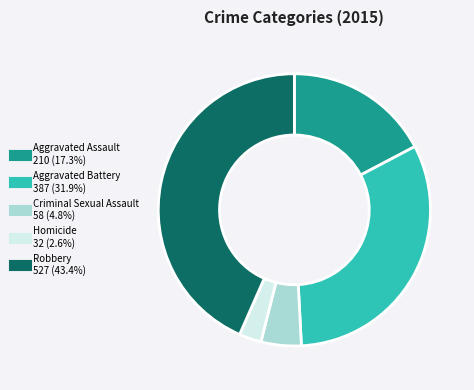

Approximately how many times larger is the value at Criminal Sexual Assault compared to Homicide?

1.8